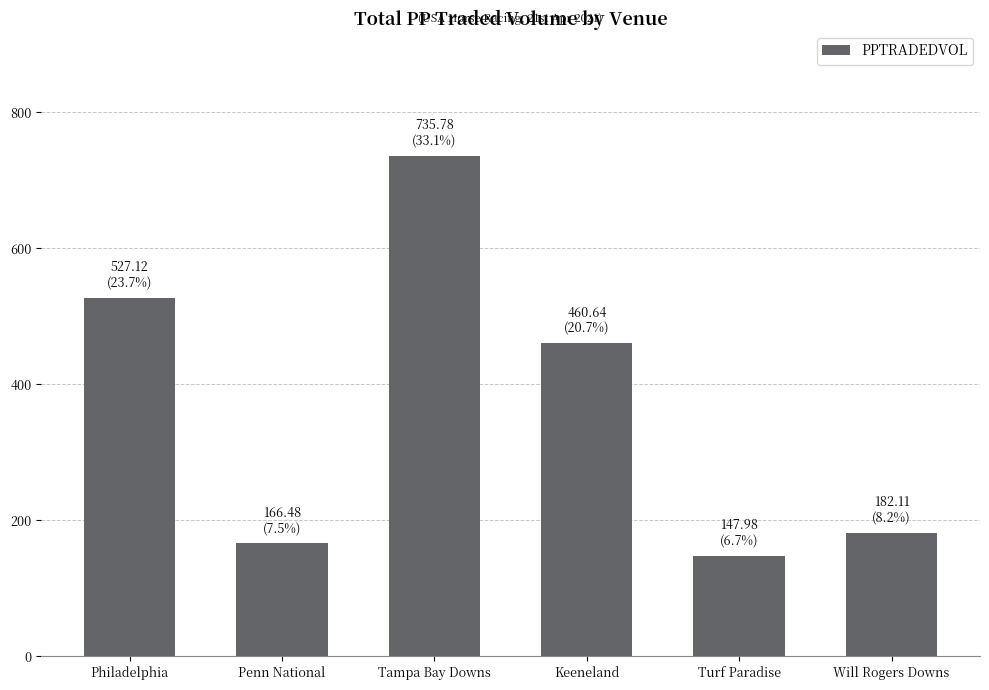

The chart shows a value of 157.7 at Philadelphia. True or false?

False